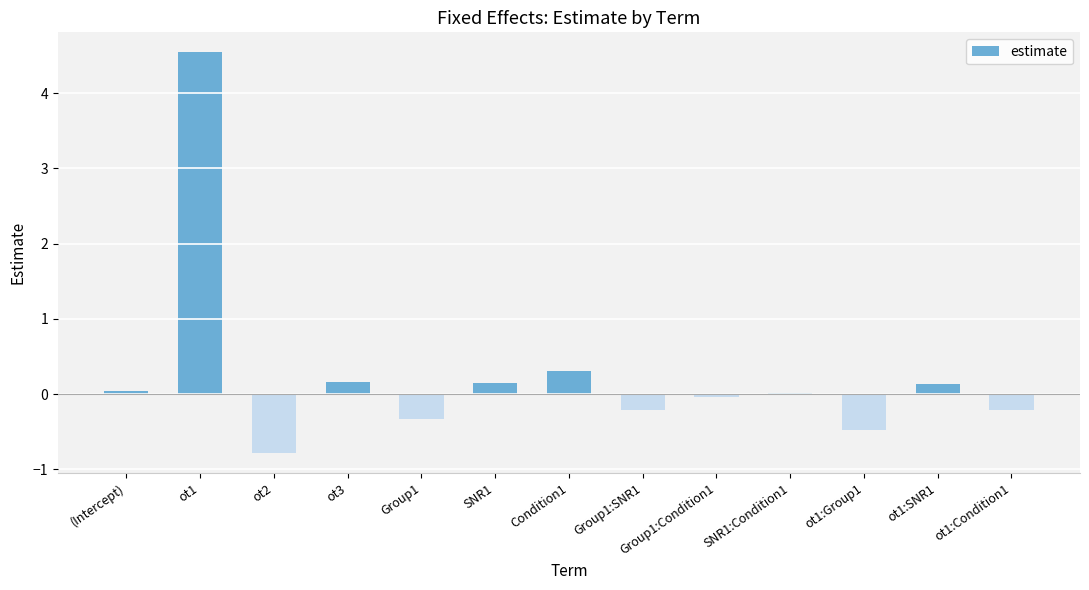

True or false: the data shows 0.0 at (Intercept).

True